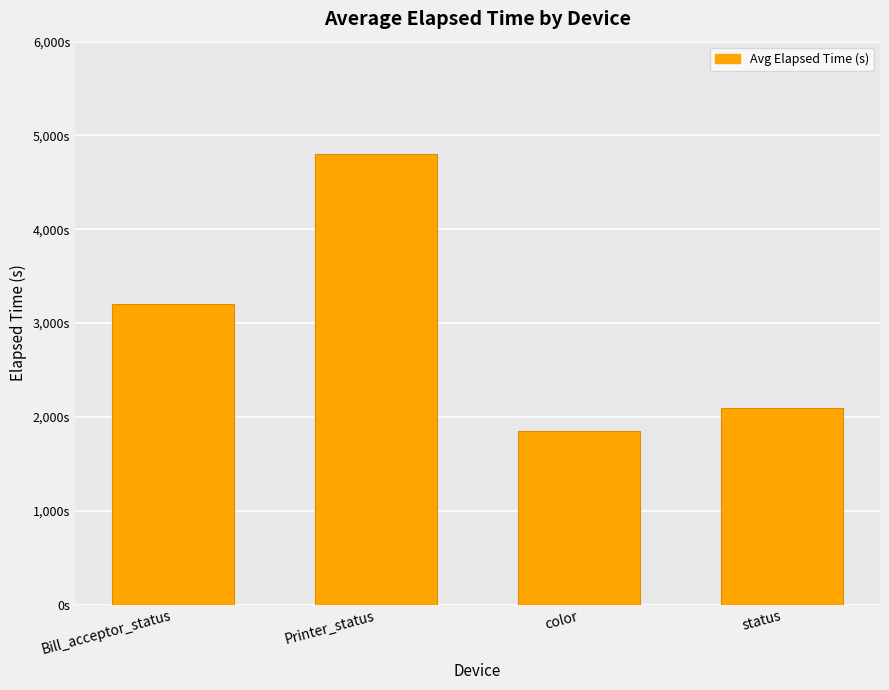

Are the bars horizontal?

No